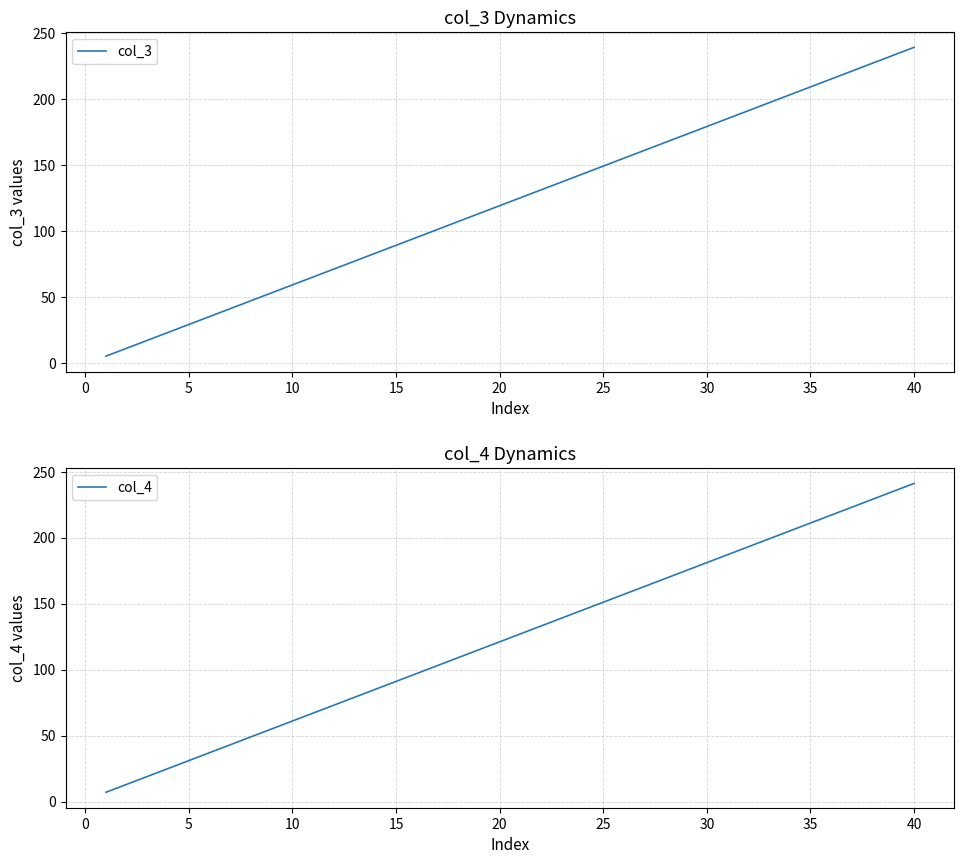

True or false: col_4 and col_3 intersect in this chart.

False